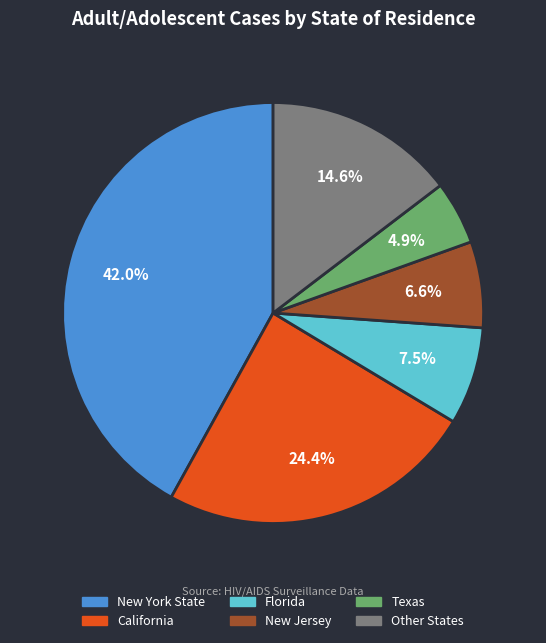

How many slices are in this pie chart?

6